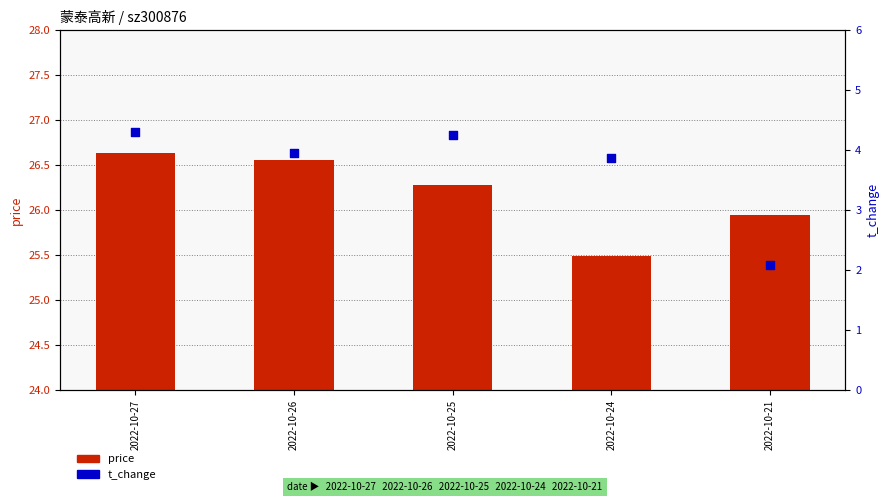

Which series reaches the maximum Y coordinate?

price